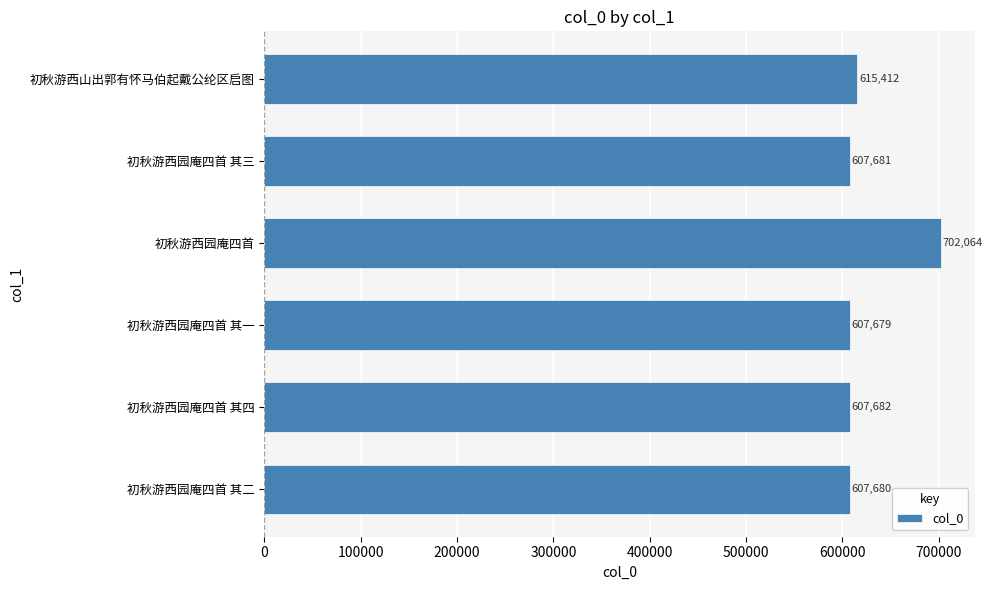

How many bars are there in total?

6